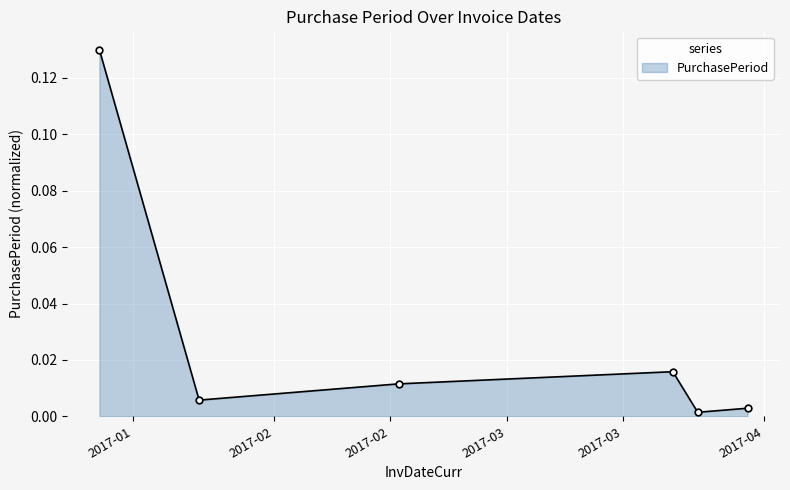

How many points are higher than both their immediate neighbors (excluding endpoints)?

1